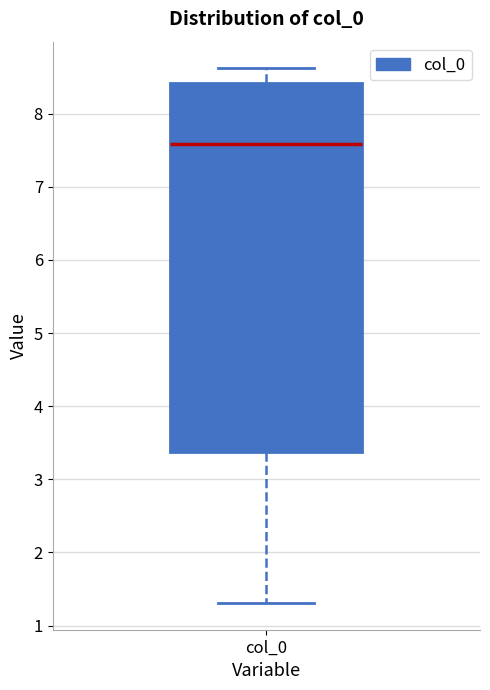

Where does the lower whisker of the box for col_0 end on the y-axis? The values are not printed on the chart, so give them approximately, as read against the axis.

1.3